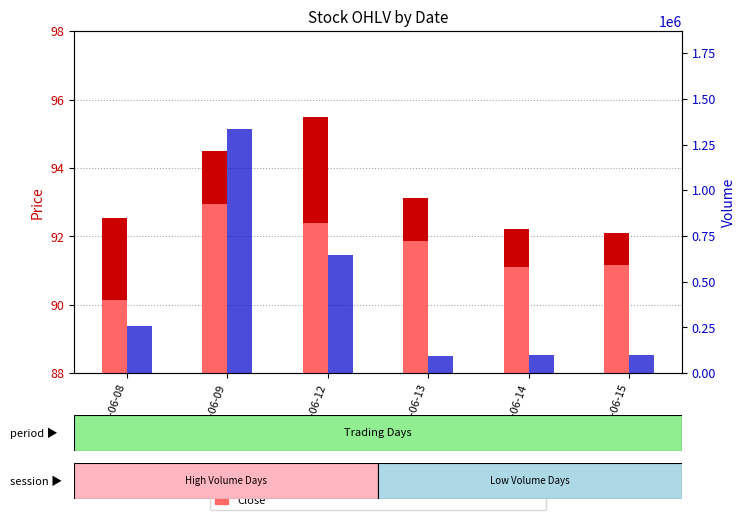

What is the sum of the Volume values at 2023-06-12 and 2023-06-09?

1979162.0